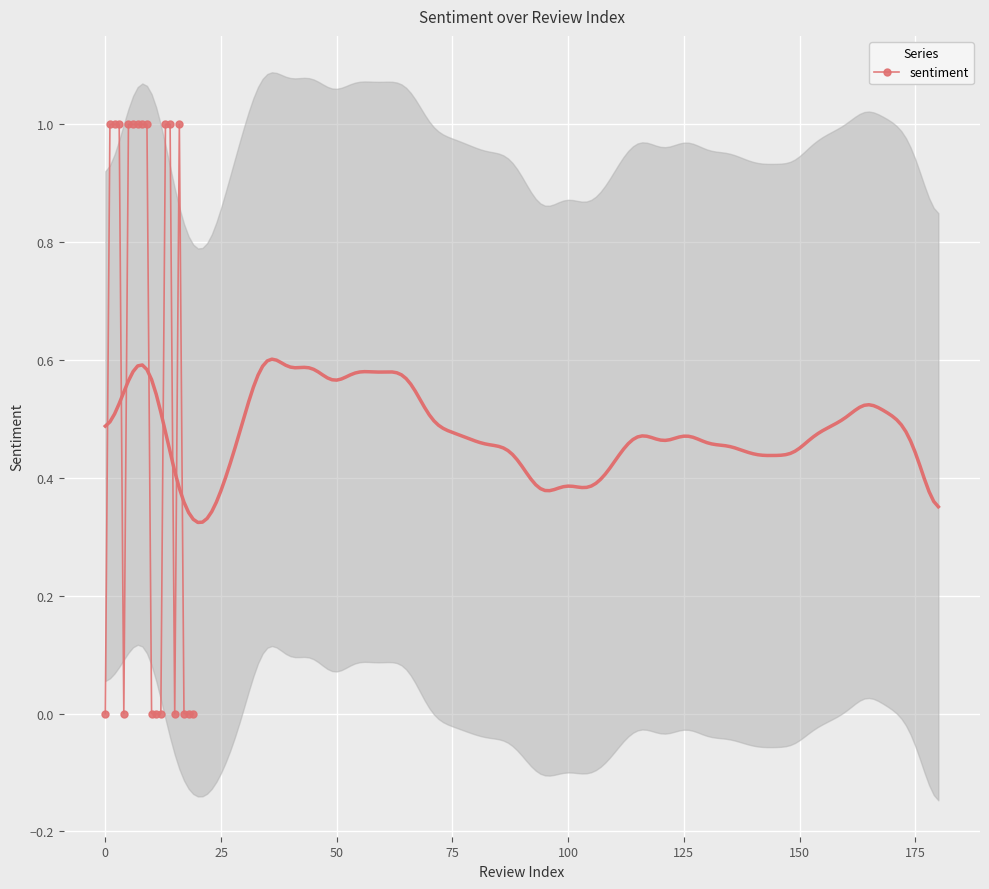

Is this an area chart (filled region under the line)?

No